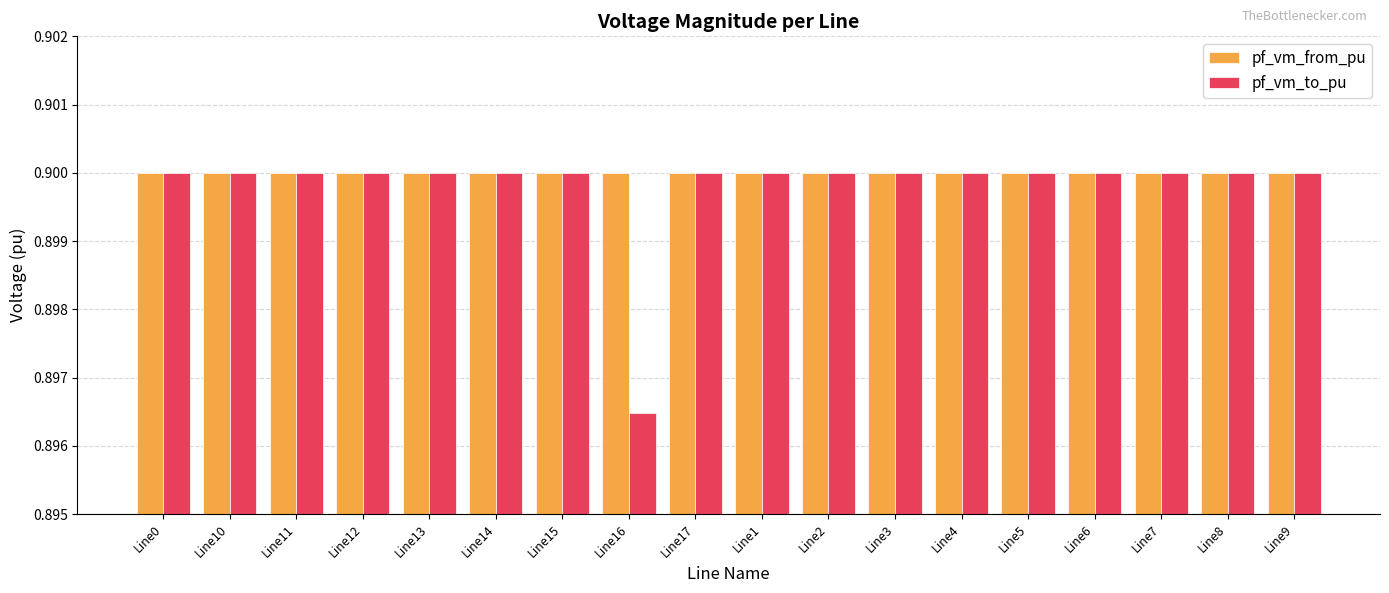

The pf_vm_from_pu series shows 0.9 at Line14. True or false?

True